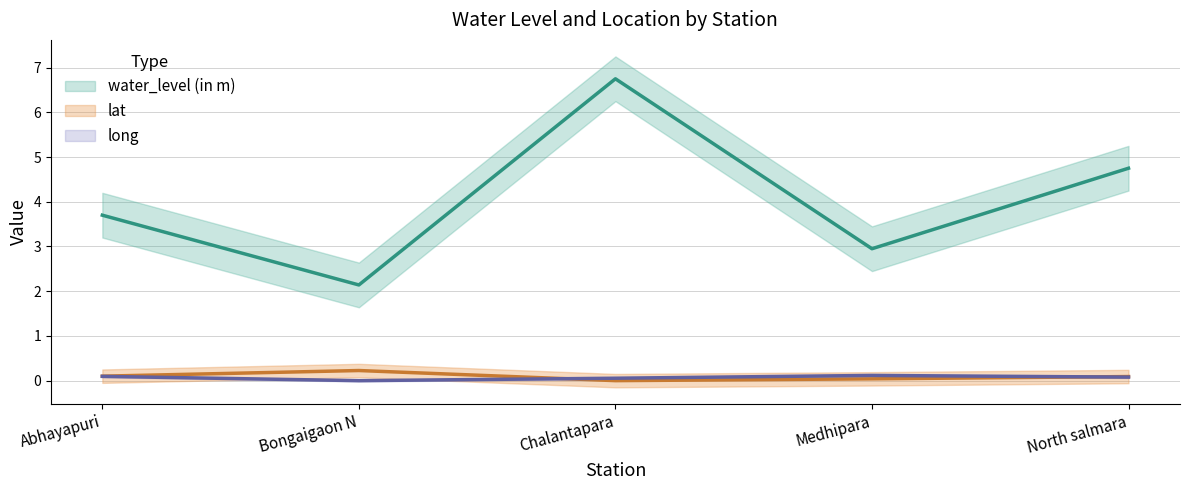

True or false: long and water_level (in m) cross at least once.

False